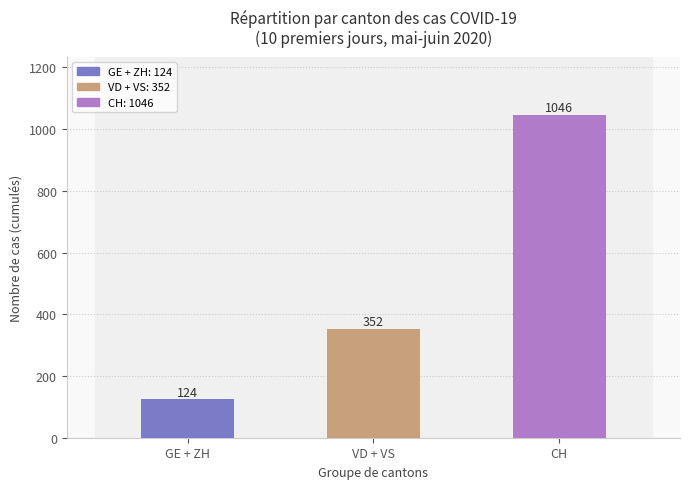

The chart shows a value of 180 at GE + ZH. True or false?

False